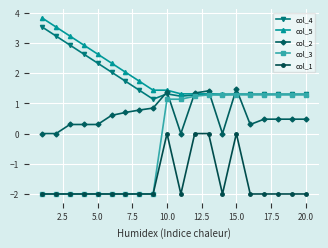

What is the value of the col_3 point at the 4th from the left?

-2.0